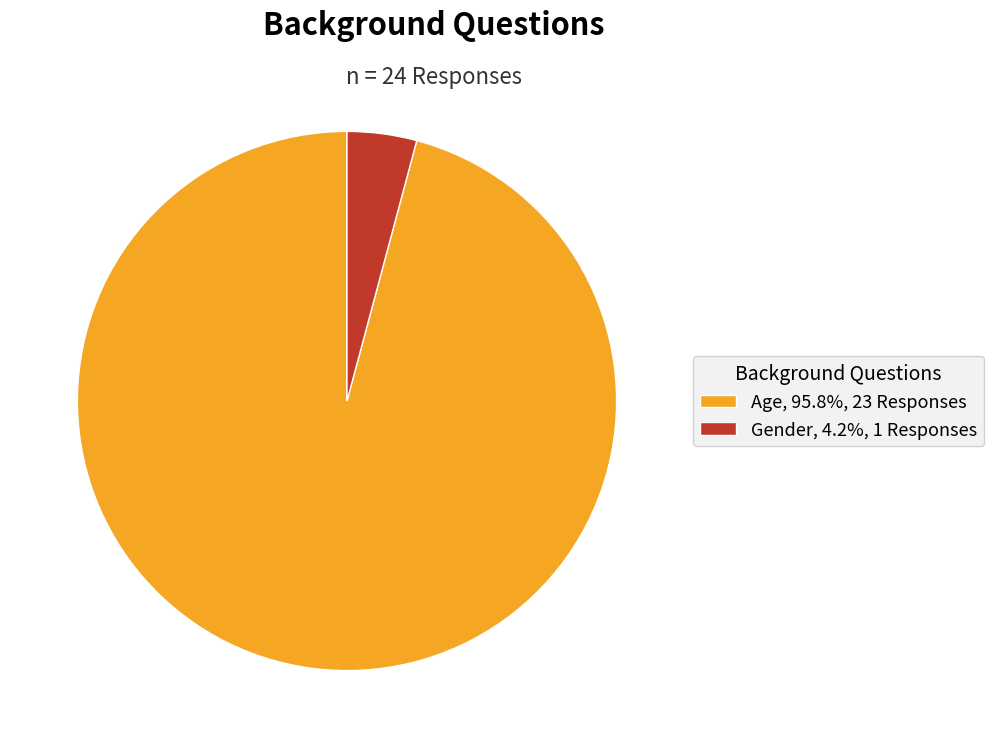

What is the majority slice?

Age